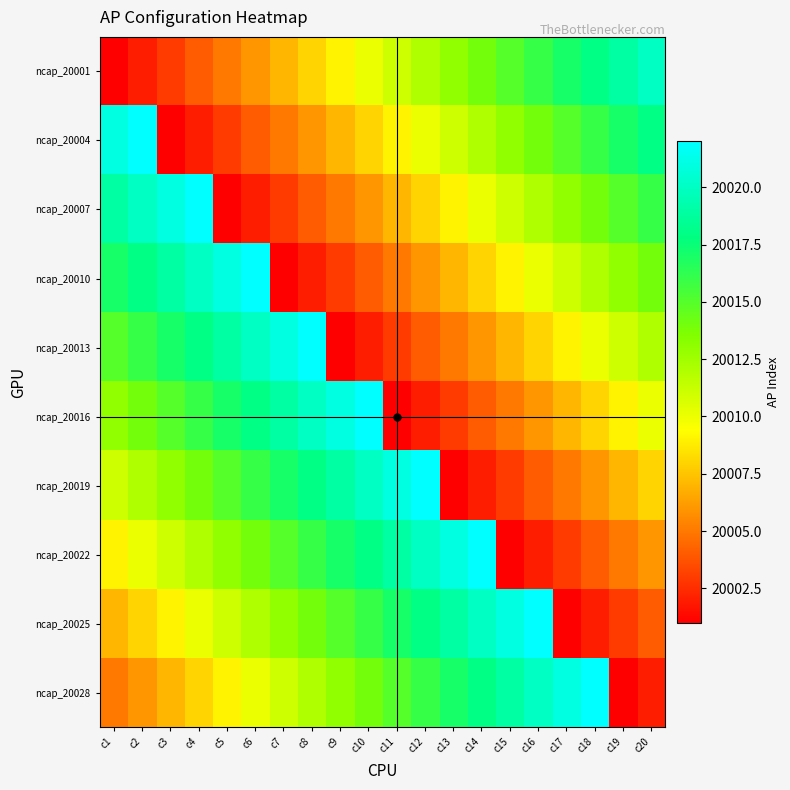

Which has a higher value, c10 or c2?

c10